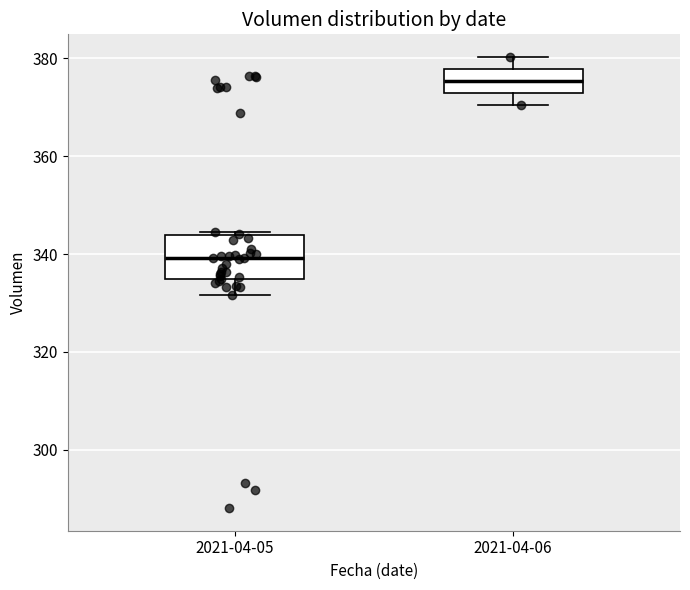

Where is the upper edge of the box for 2021-04-05 on the y-axis? The values are not printed on the chart, so give them approximately, as read against the axis.

344